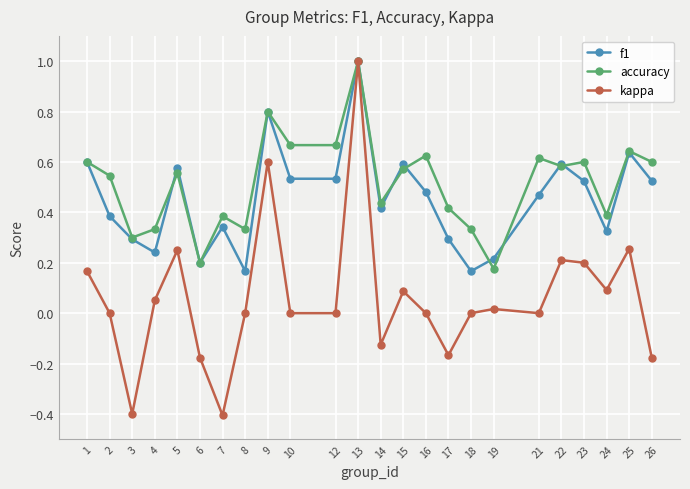

Which series changed the most between 14 and 15?

kappa